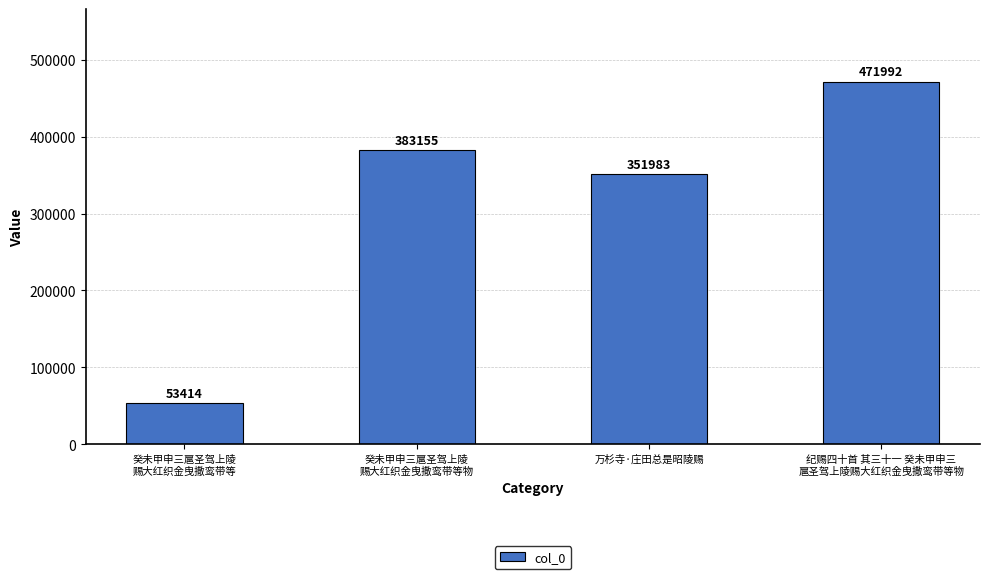

Reading left to right, what are all the values shown in this chart?

癸未甲申三扈圣驾上陵
赐大红织金曳撒鸾带等=53414	癸未甲申三扈圣驾上陵
赐大红织金曳撒鸾带等物=383155	万杉寺·庄田总是昭陵赐=351983	纪赐四十首 其三十一 癸未甲申三
扈圣驾上陵赐大红织金曳撒鸾带等物=471992